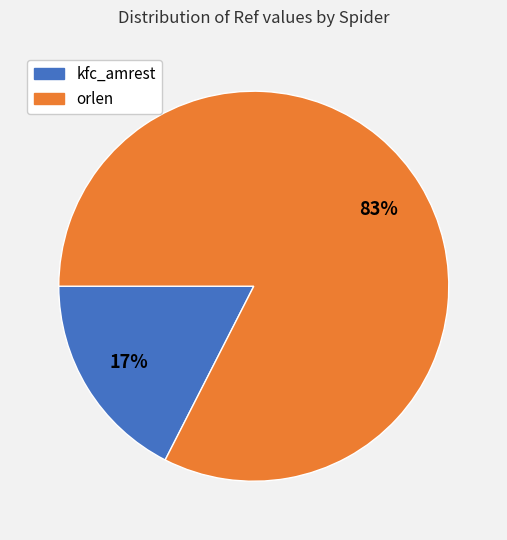

How many segments does this pie chart have?

2